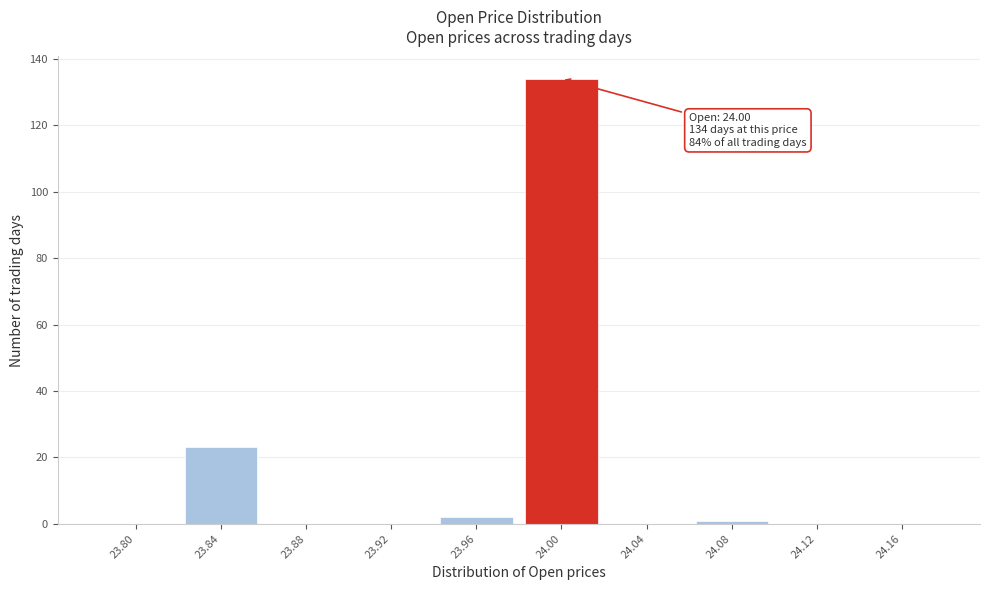

Reading right to left, extract all data points from this chart.

24.16=0	24.12=0	24.08=1	24.04=0	24.00=134	23.96=2	23.92=0	23.88=0	23.84=23	23.80=0